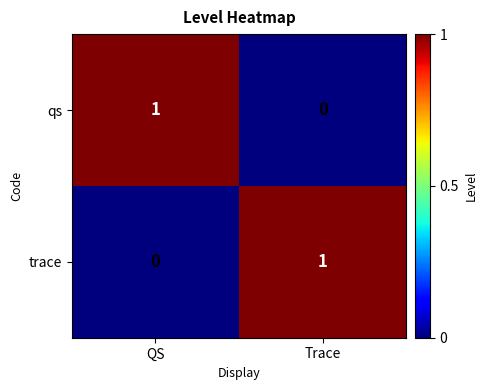

True or false: trace has a value of 0 at QS.

True